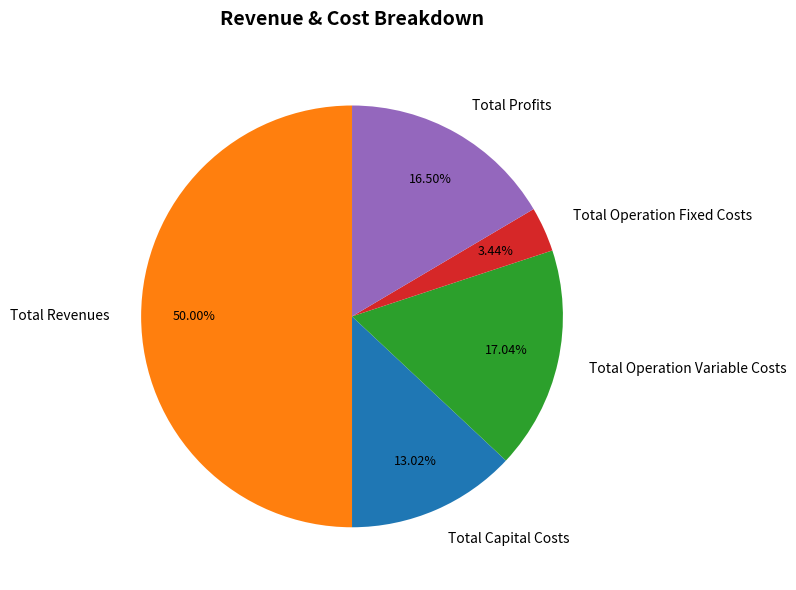

Which has a higher value, Total Operation Fixed Costs or Total Revenues?

Total Revenues